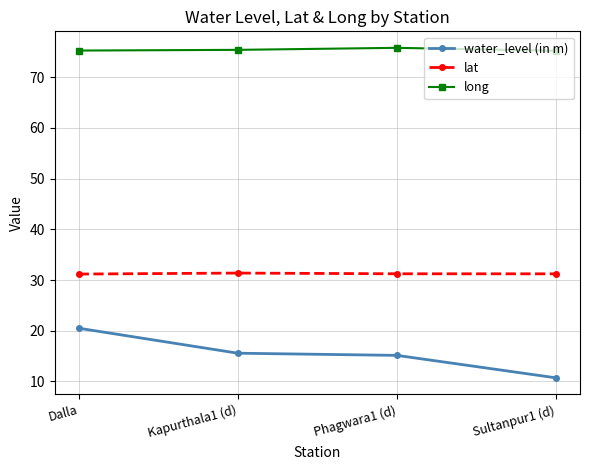

Does the chart have visible grid lines?

Yes